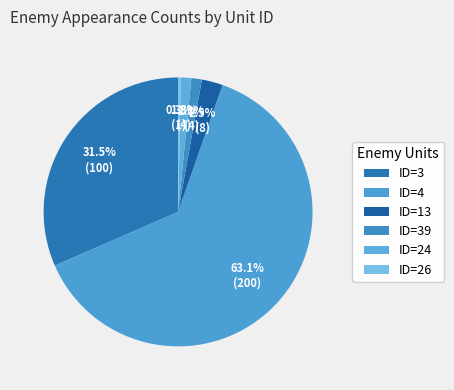

Approximately how many times larger is the value at ID=4 compared to ID=24?

50.0